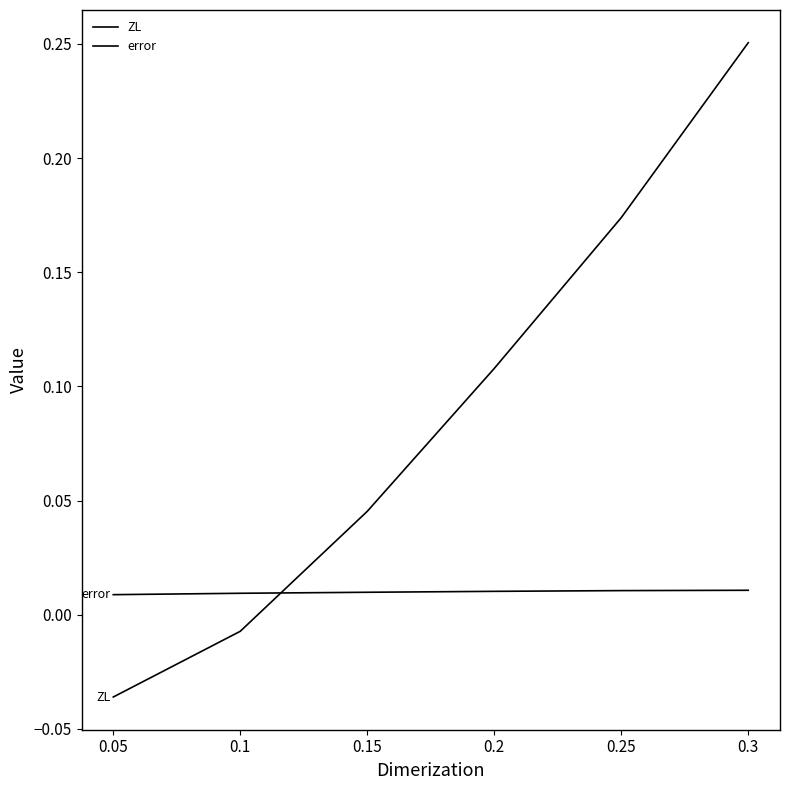

Is this an area chart (filled region under the line)?

No